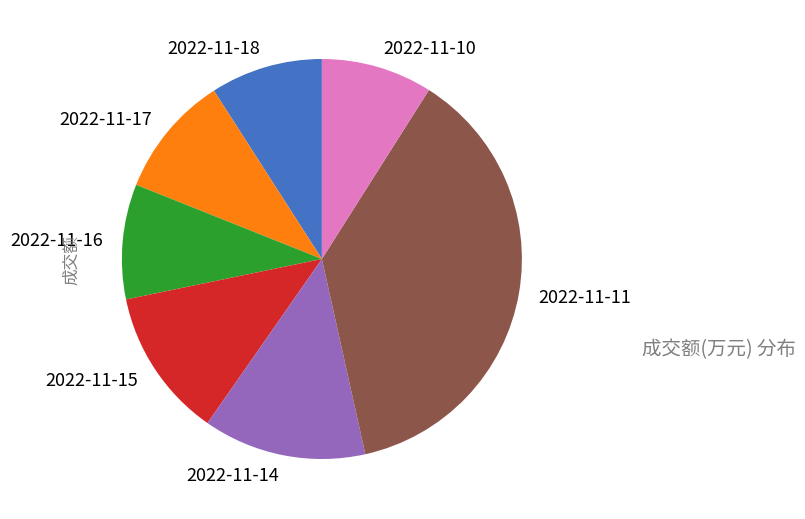

The 2022-11-10 slice represents 9% of the pie. True or false?

True